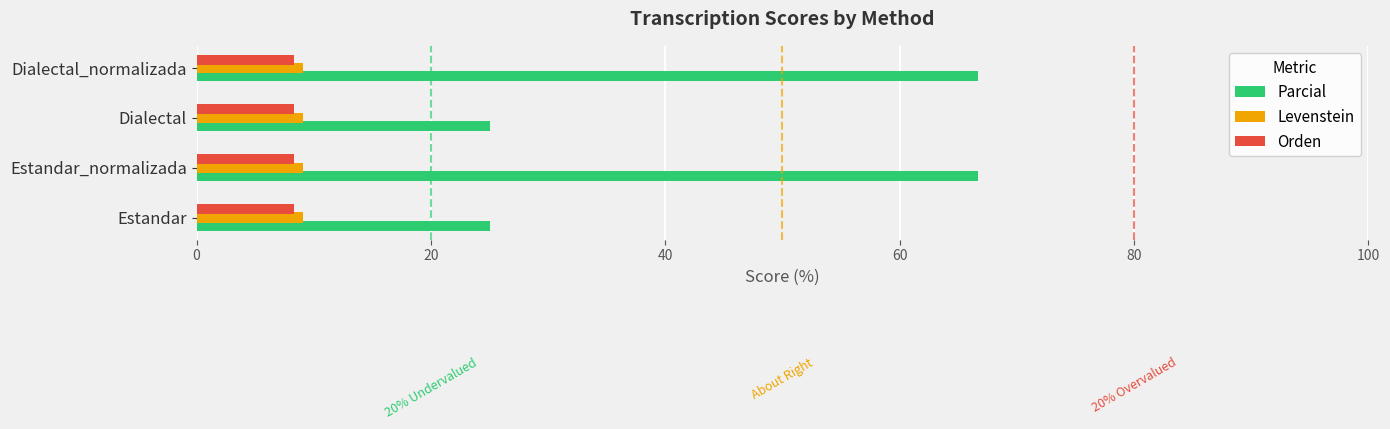

How many values in the Parcial series exceed 66?

2